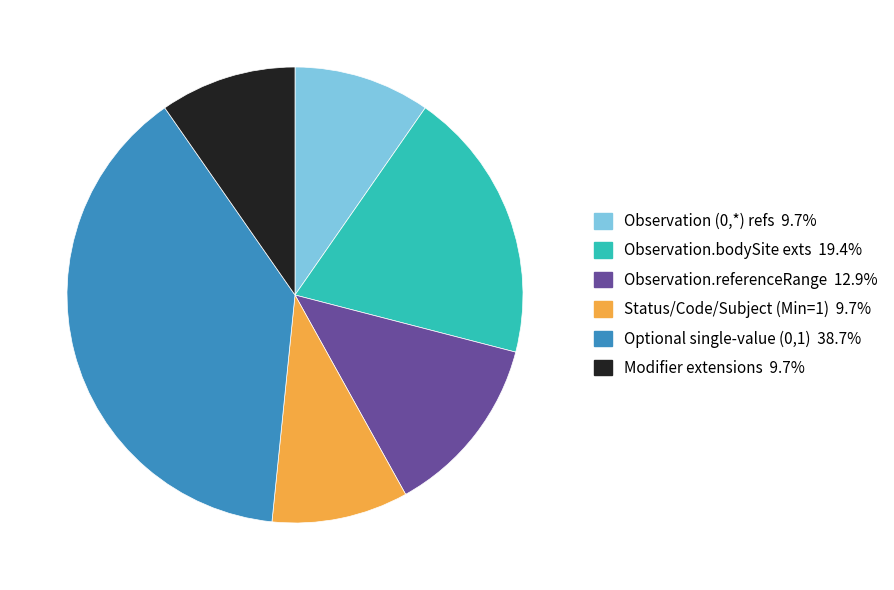

Count the number of slices in the pie.

6